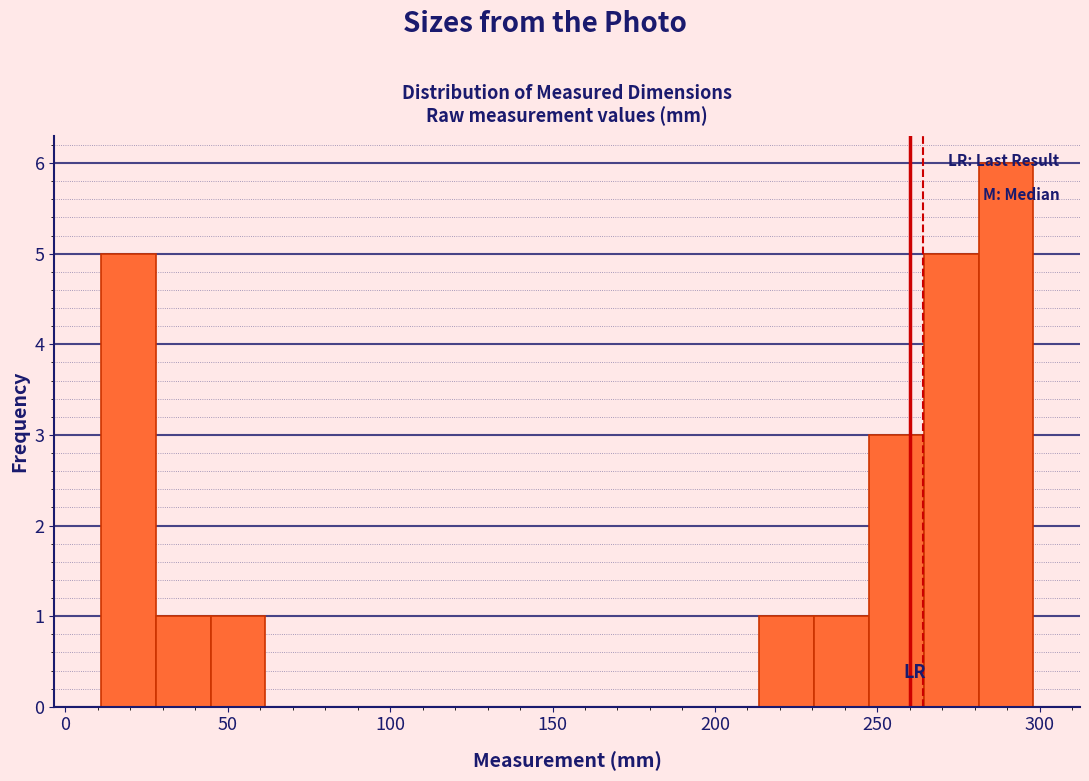

Read against the x-axis, roughly where is the centre of the tallest bar?

290